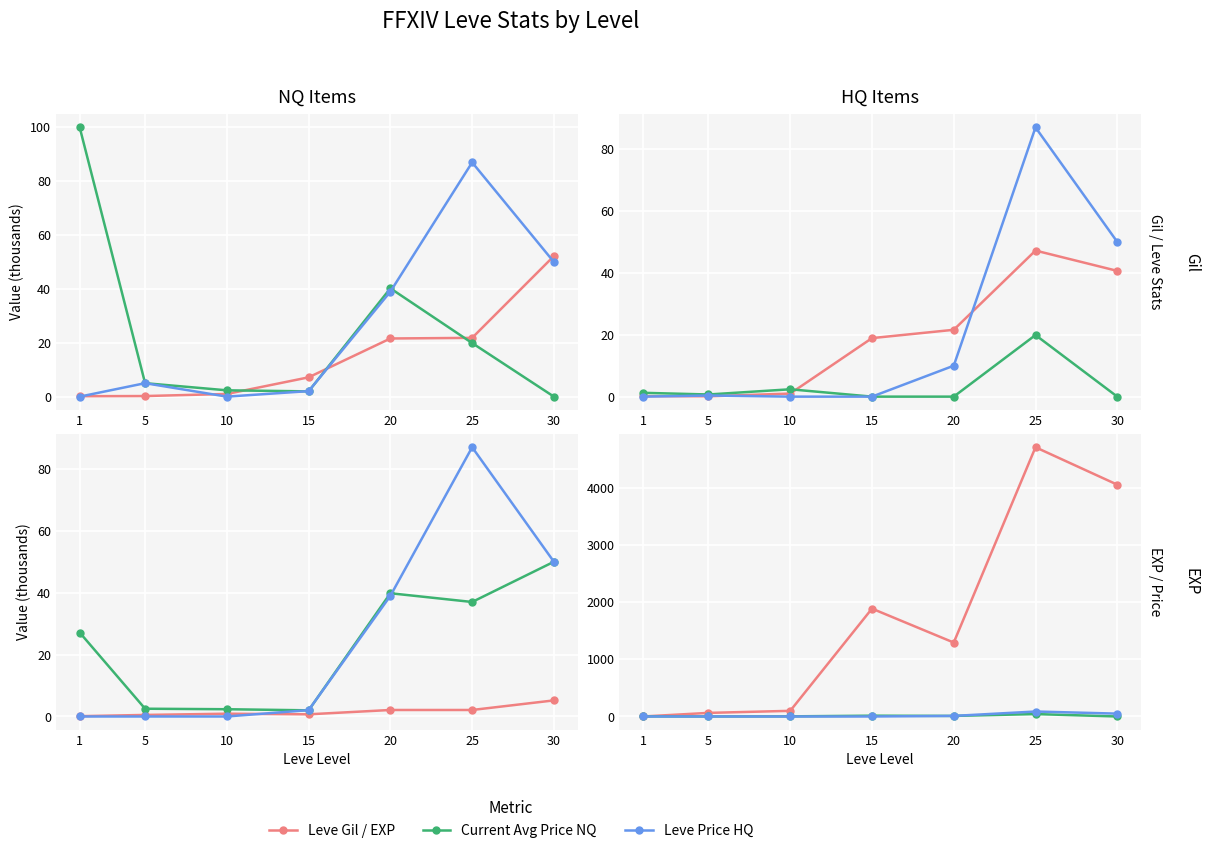

What is the average value of the LevePriceHQ series?

21.1